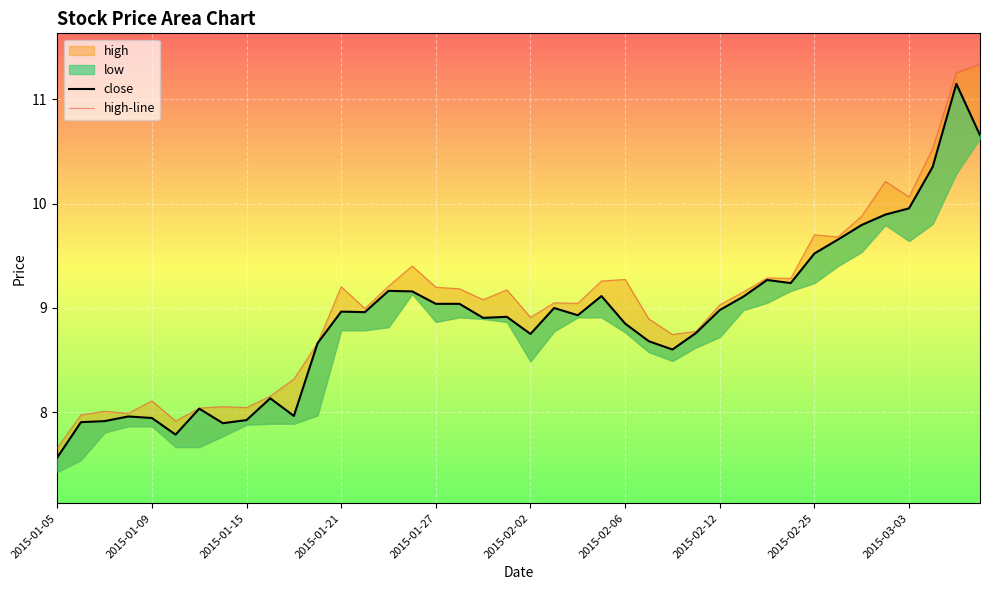

The close series shows 11.1 at 38. True or false?

True